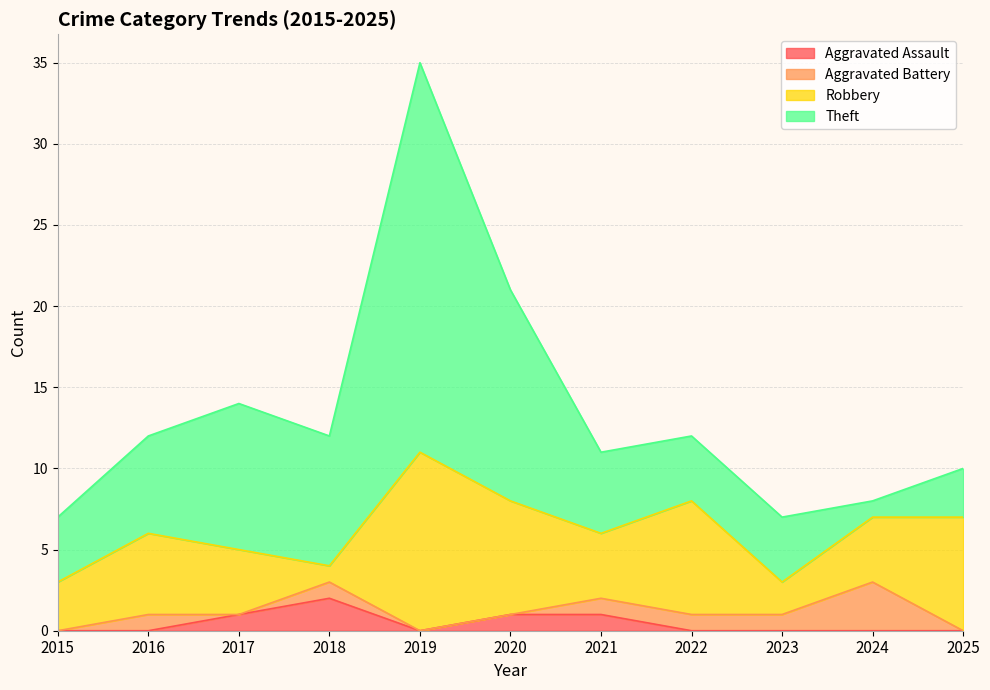

How many values in the Theft series exceed 5?

5